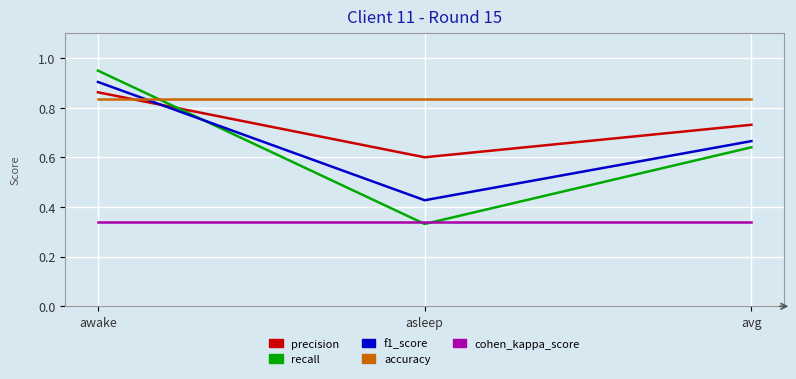

Is this an area chart (filled region under the line)?

No